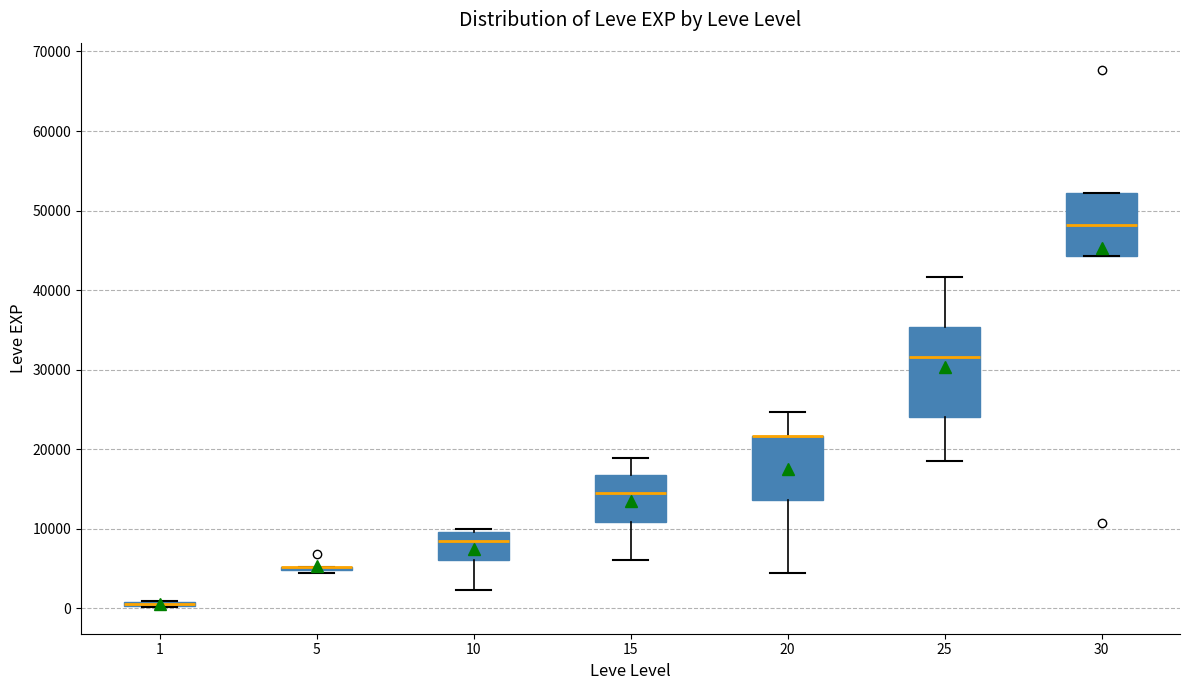

Comparing the boxes themselves (not the whiskers), which one is the tallest?

25